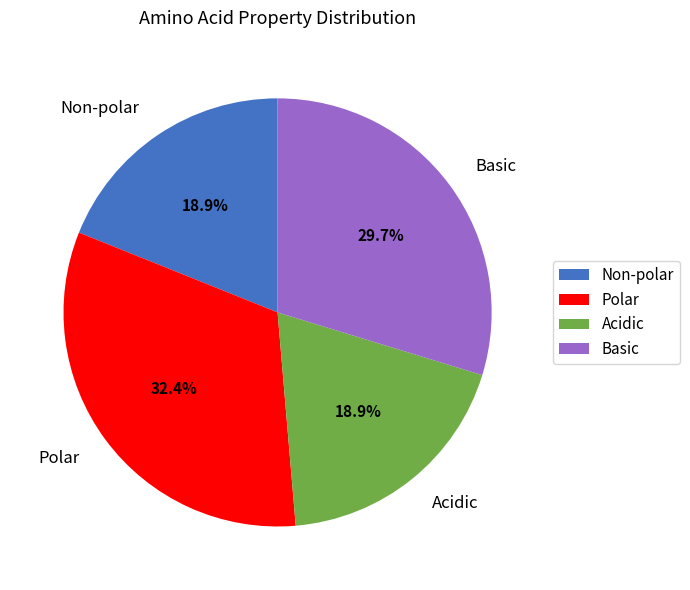

Which has a higher value, Polar or Acidic?

Polar